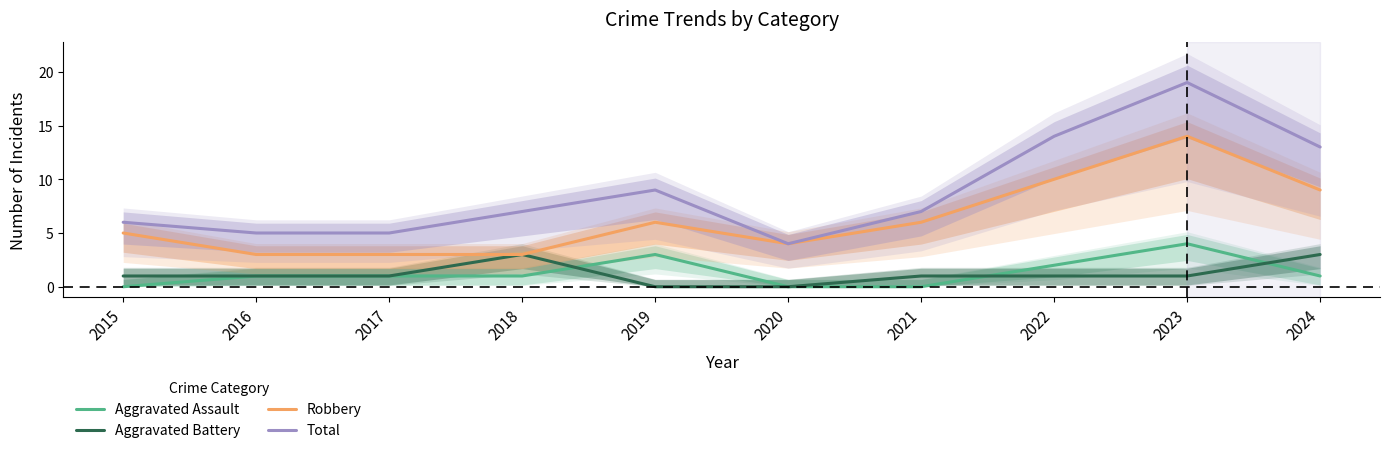

Which series has the largest range (max minus min)?

Total